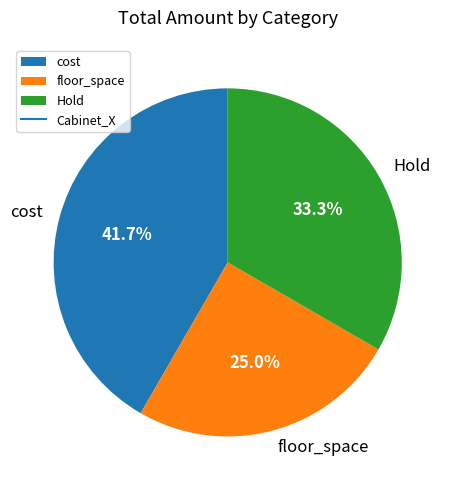

Approximately how many times larger is the value at floor_space compared to cost?

0.6